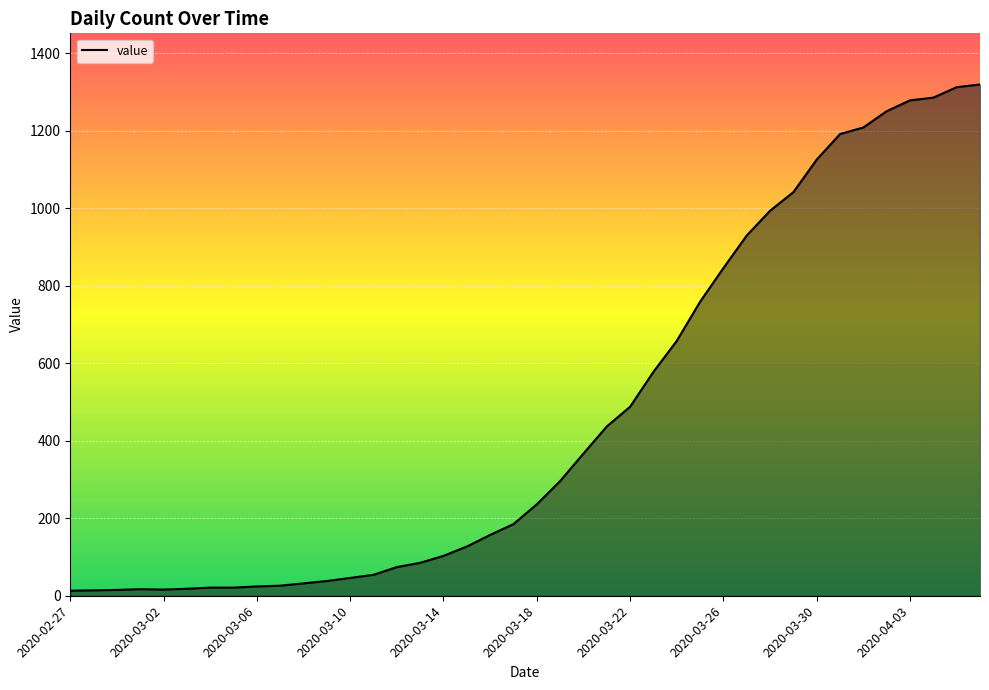

What is the maximum value shown in the chart?

1320